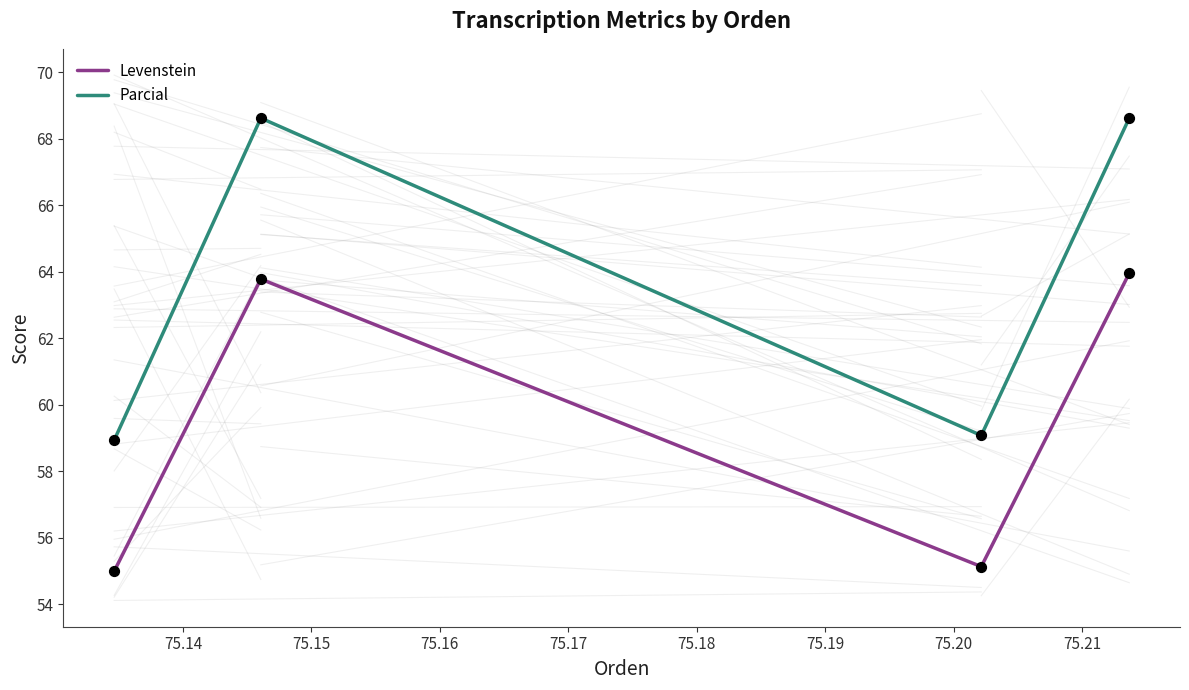

At how many categories does at least one series exceed 64?

2